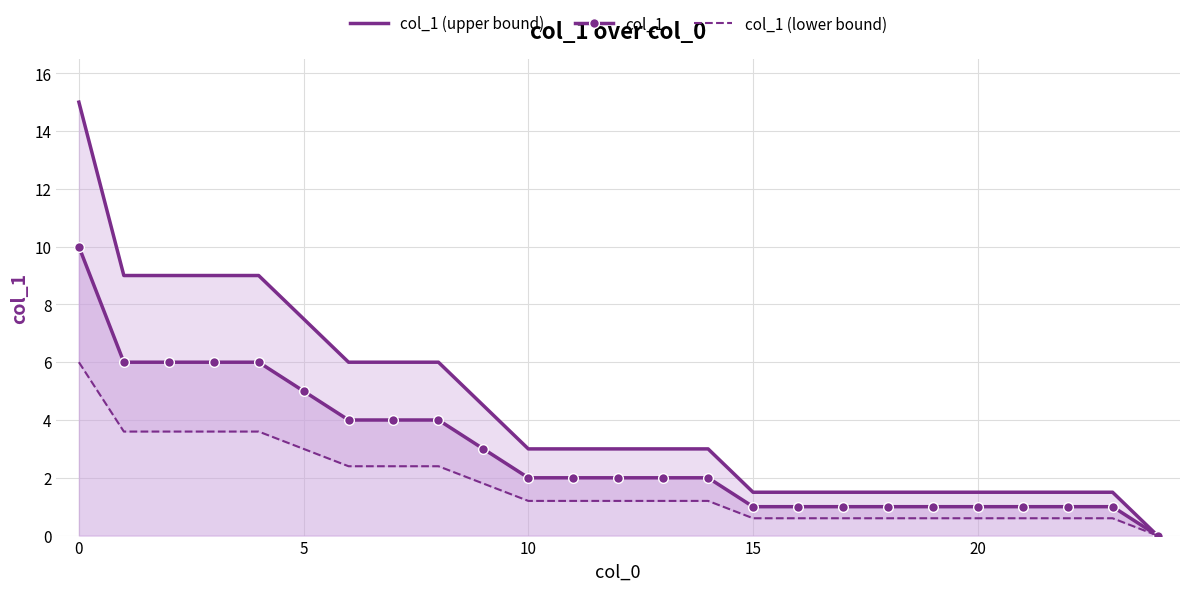

What is the difference between the maximum and minimum values in the col_1 series?

10